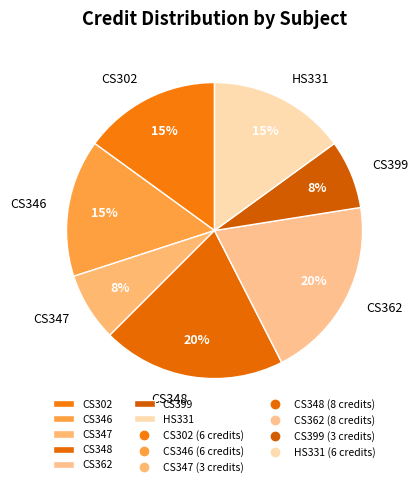

Is the sum of CS399 and CS362 greater than half?

No